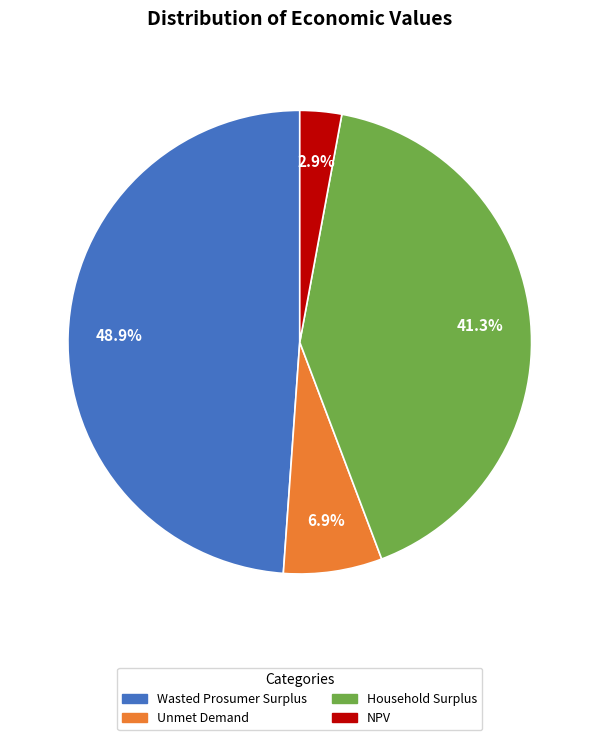

True or false: Unmet Demand accounts for 1% of the total.

False